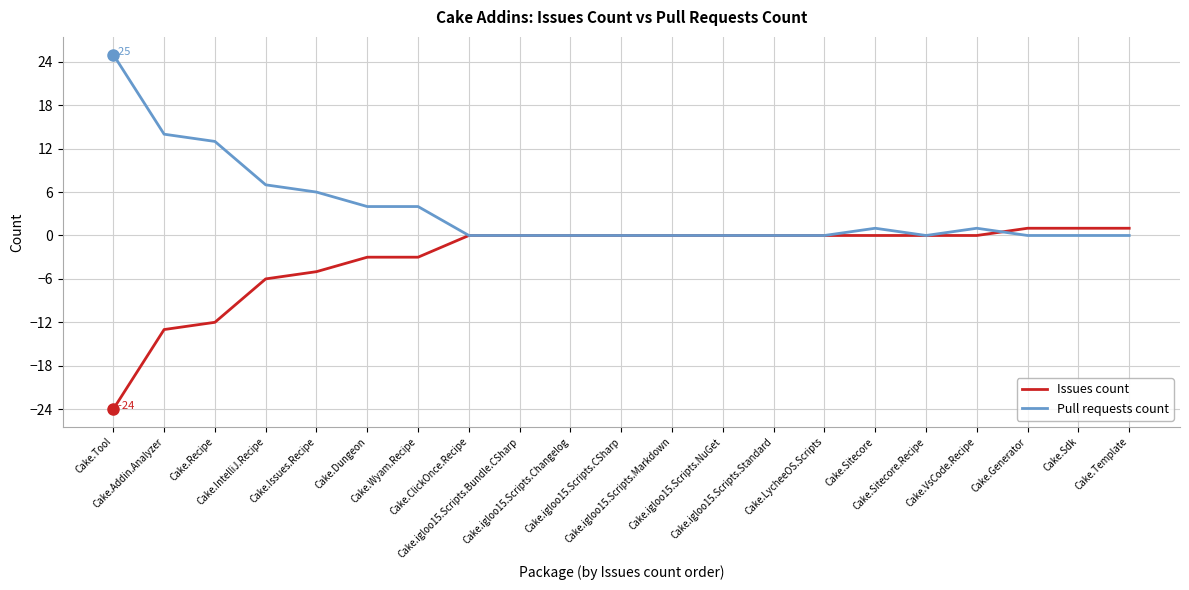

Does the chart have visible grid lines?

Yes